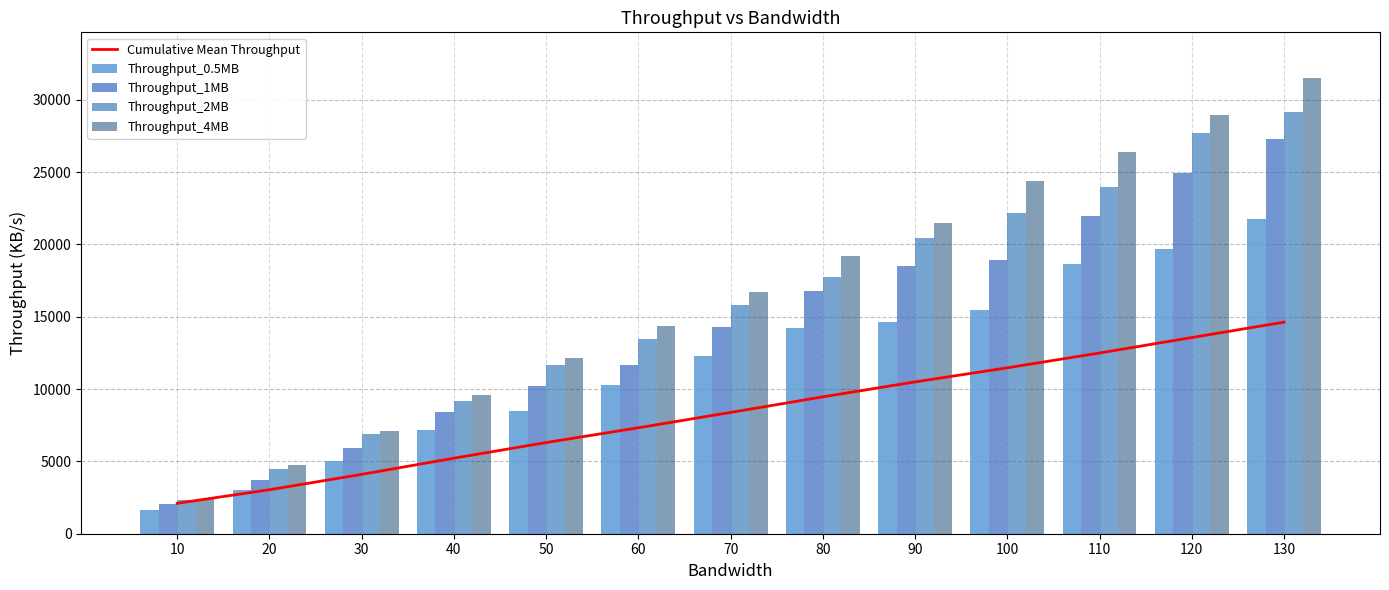

What are all the series names shown in the legend?

Cumulative Mean Throughput, Throughput_0.5MB, Throughput_1MB, Throughput_2MB, Throughput_4MB